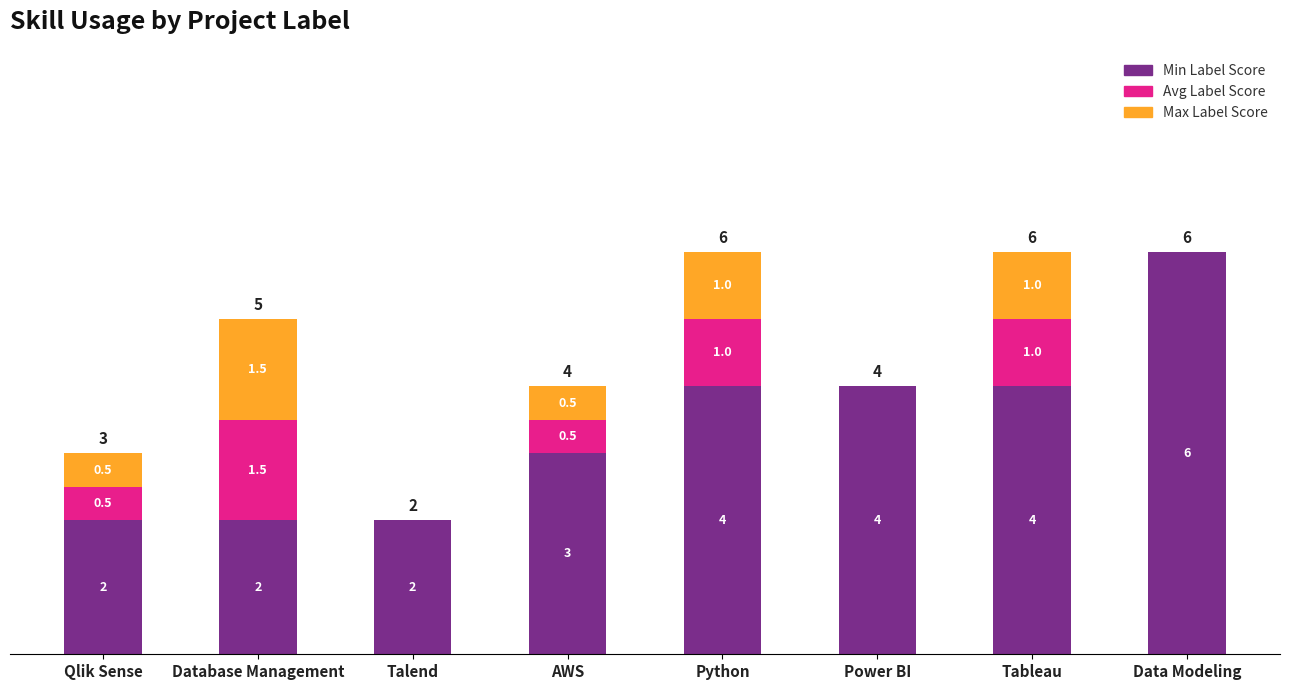

Does the chart contain stacked bars?

Yes